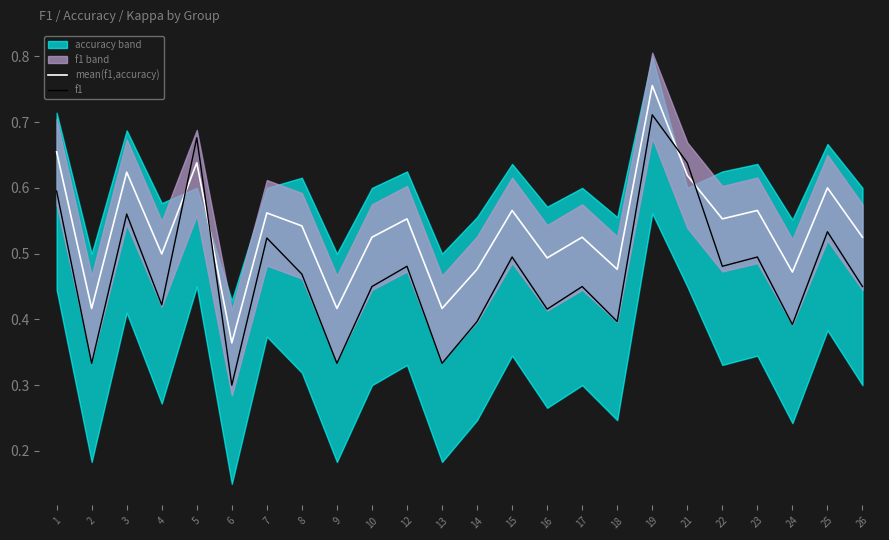

The value of f1 at 13 is 0.3. True or false?

True